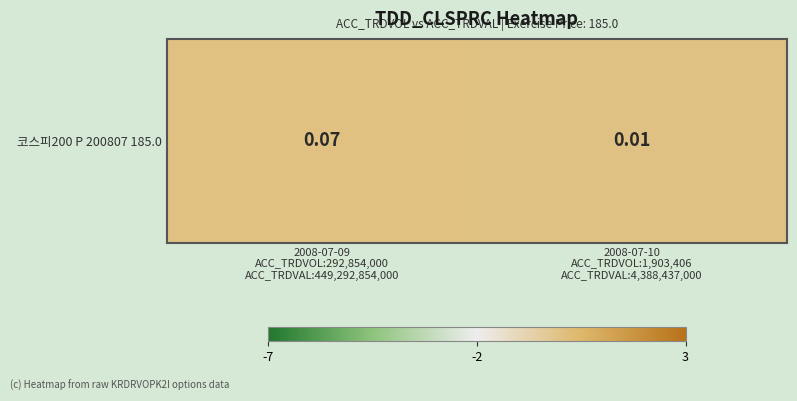

At which category does the chart reach its peak across all series?

2008-07-09
ACC_TRDVOL:292,854,000
ACC_TRDVAL:449,292,854,000